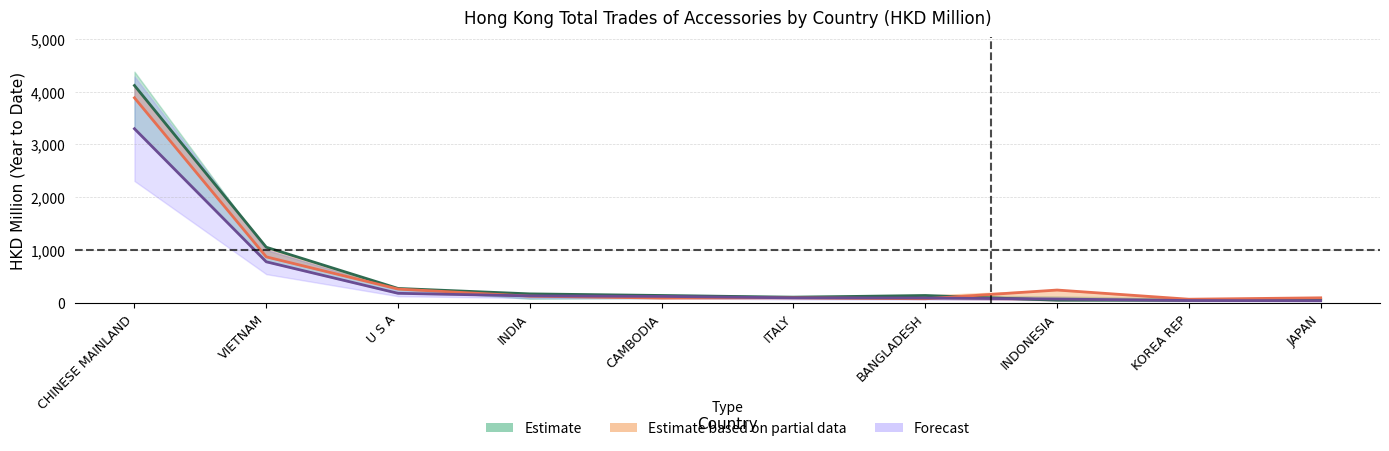

At which category is the sum across all series the highest?

CHINESE MAINLAND